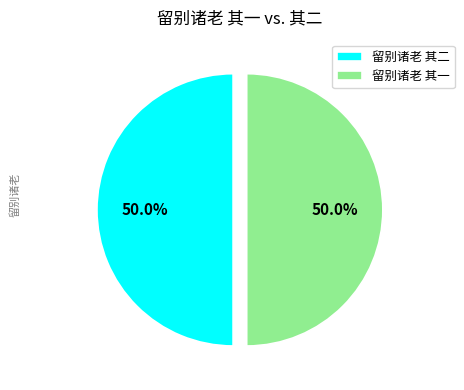

To the nearest percent, what is the average slice percentage?

50%